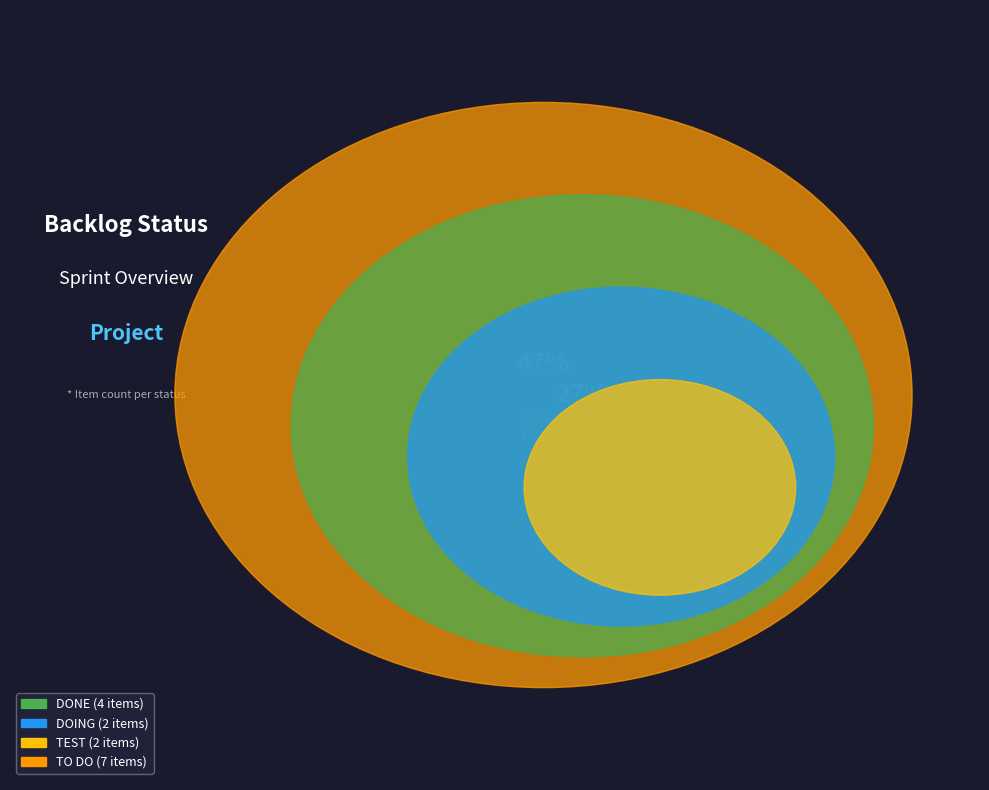

How many slices are in this pie chart?

4